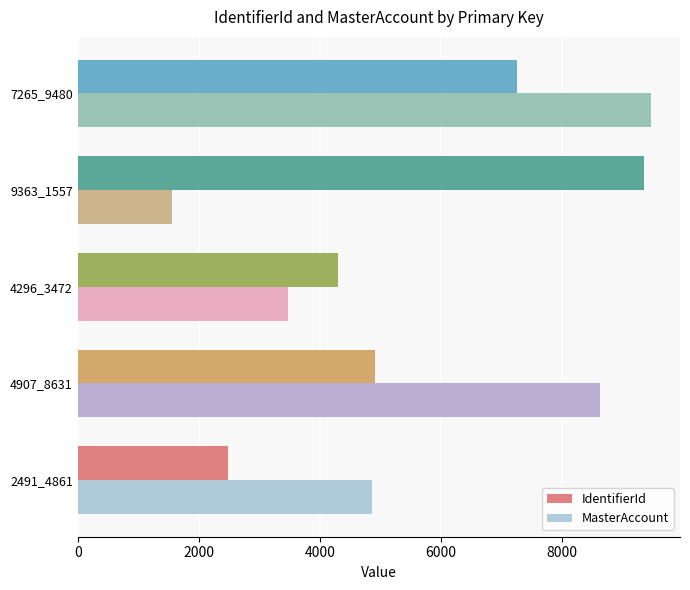

At which category is the sum across all series the highest?

7265_9480